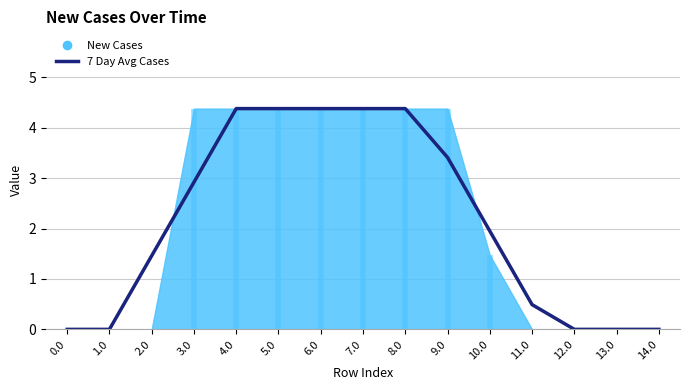

What is the approximate value at 11.0?

0.5